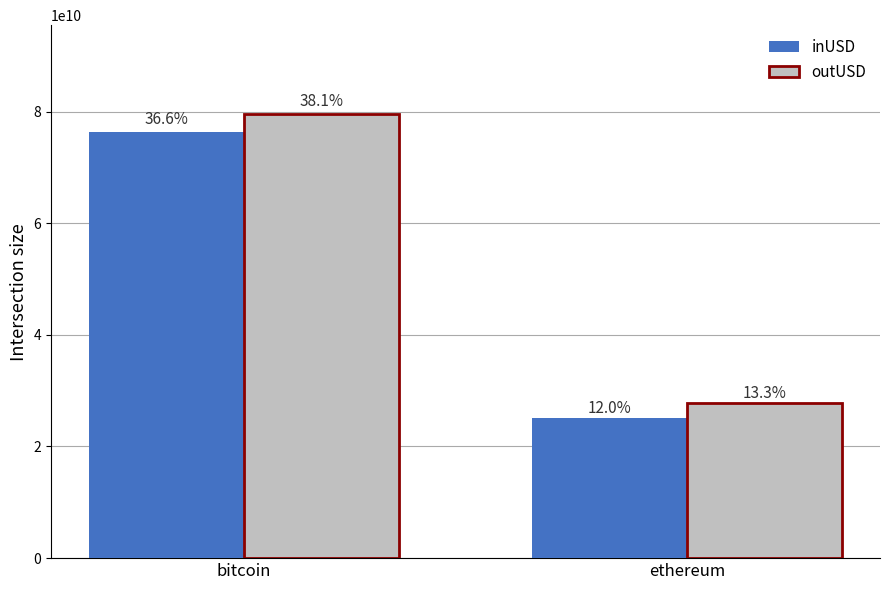

What is the difference between the highest and lowest values at ethereum?

2675054957.6